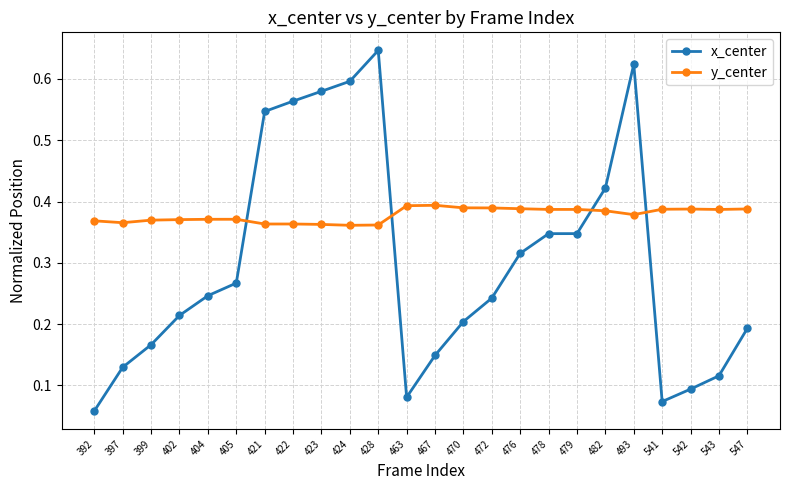

How many categories are shown in the chart?

24